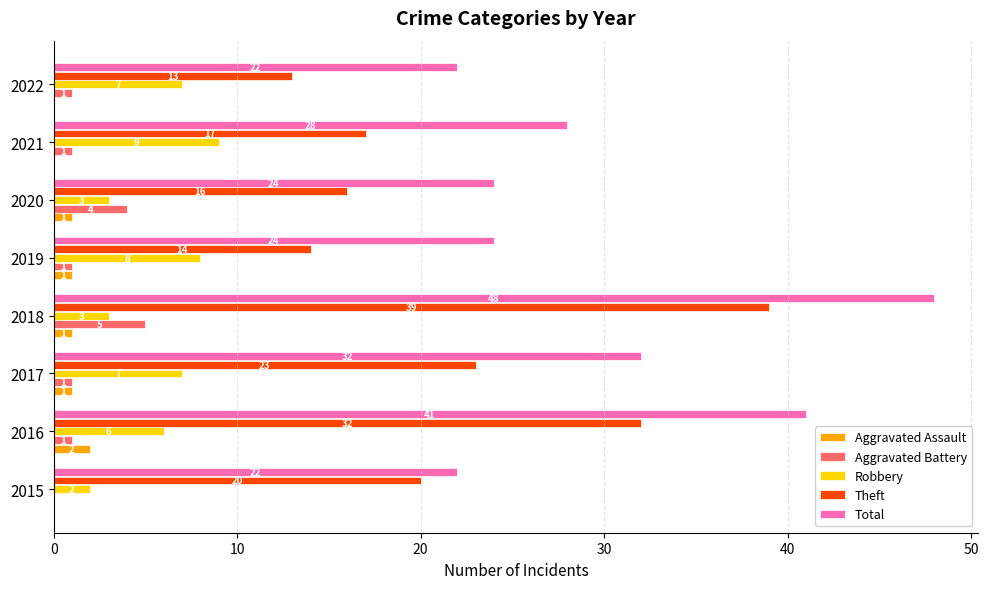

What is the highest value of the Aggravated Assault series?

2